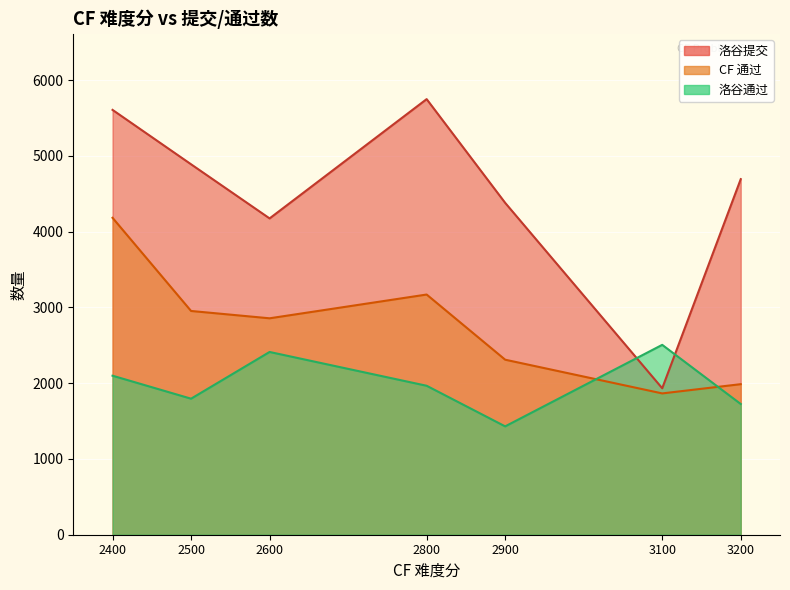

True or false: 洛谷通过 has a value of 654 at 2400.

False